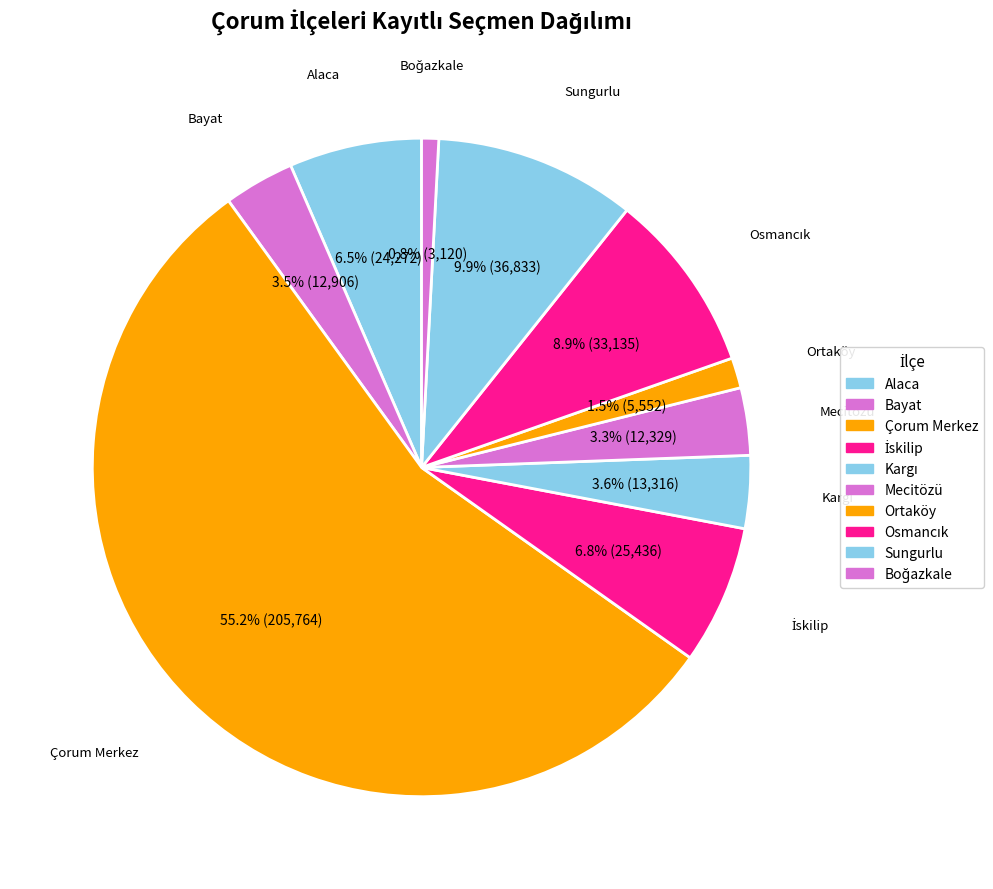

To the nearest percent, what portion does Ortaköy represent?

1%